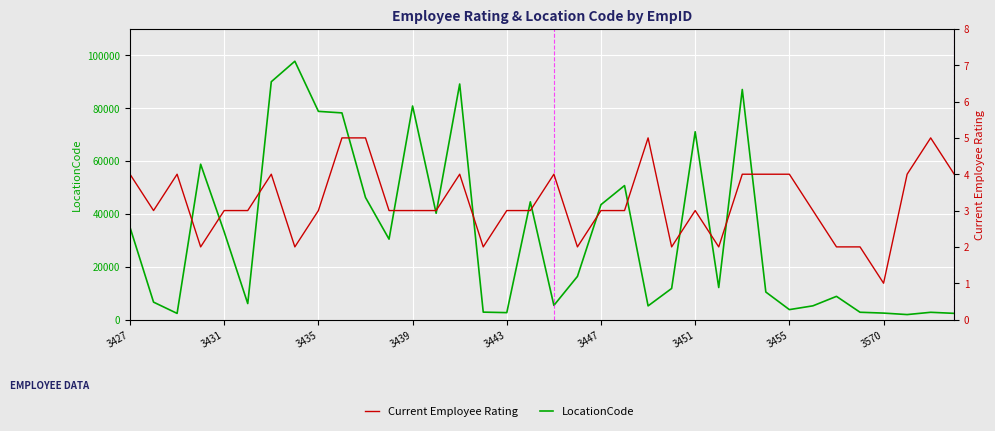

What is the value of the Current Employee Rating point at the 22nd from the left?

3